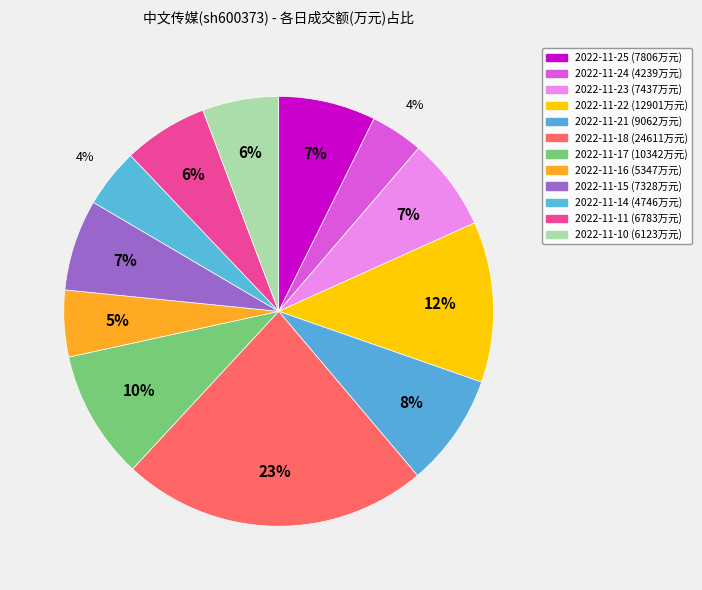

Is it true that 2022-11-14 is 4% of the pie?

True